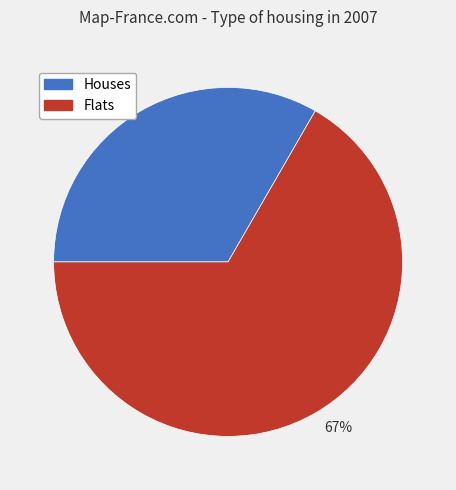

The Houses slice represents 23% of the pie. True or false?

False